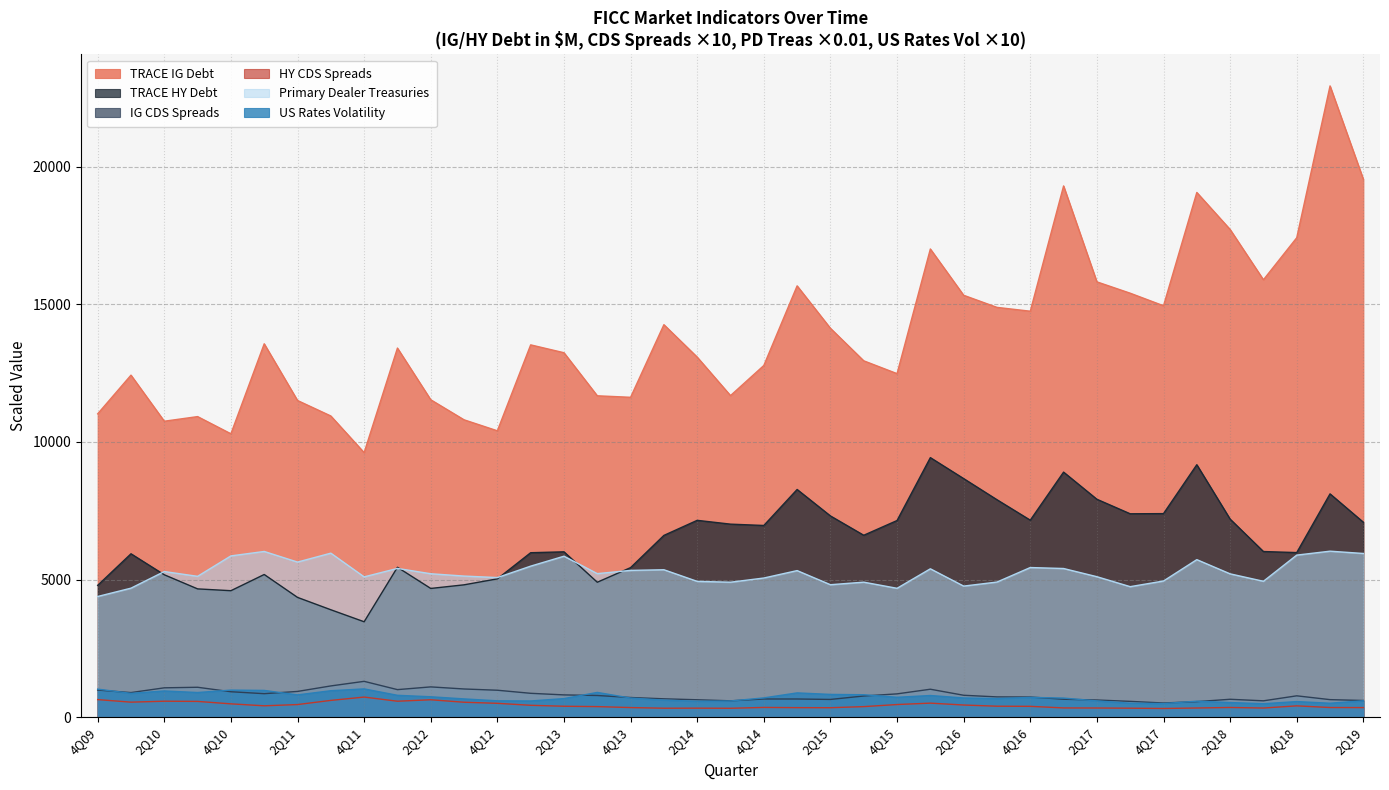

What is the label of the 13th point from the left?

4Q12